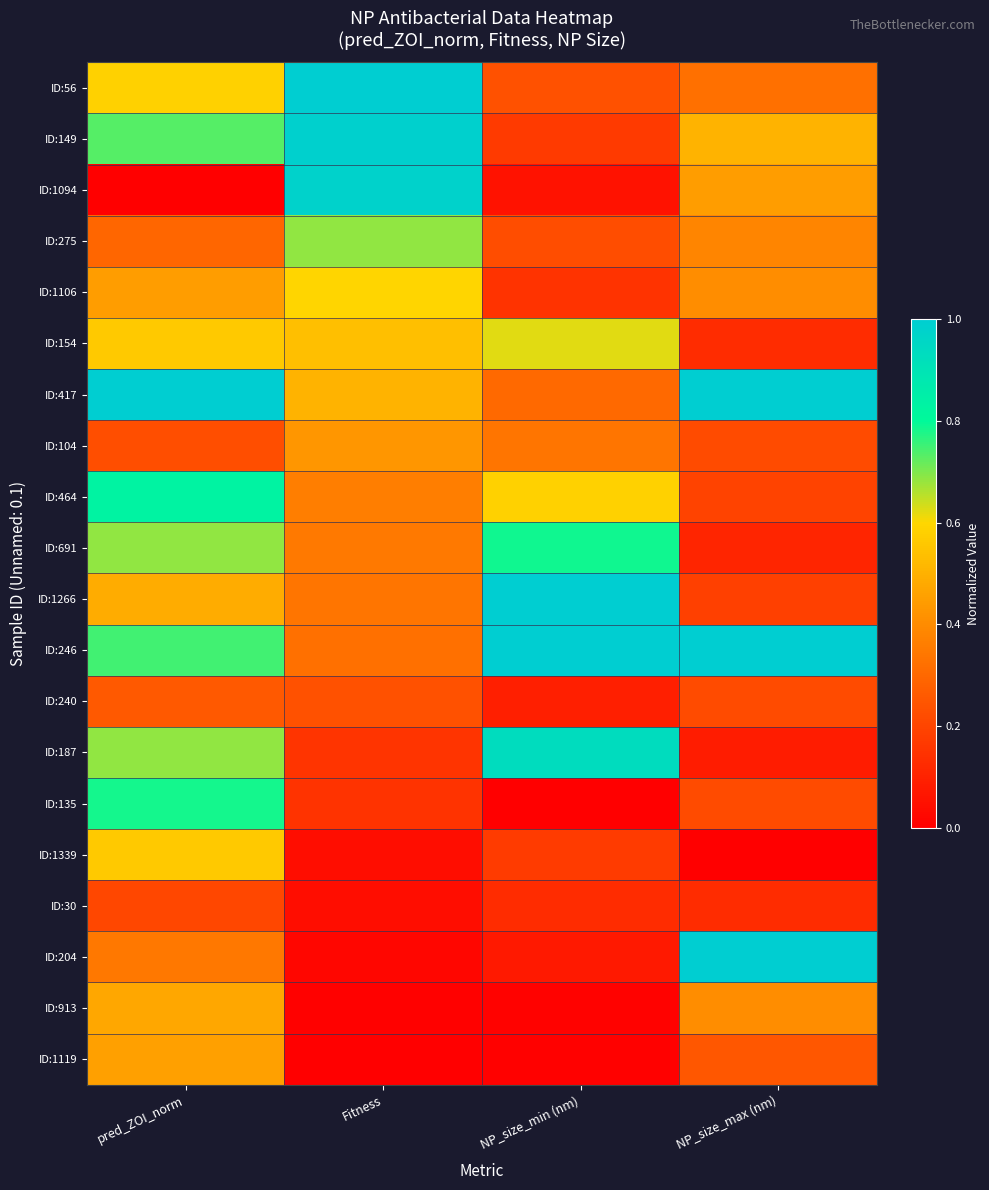

At how many categories does at least one series exceed 0?

4